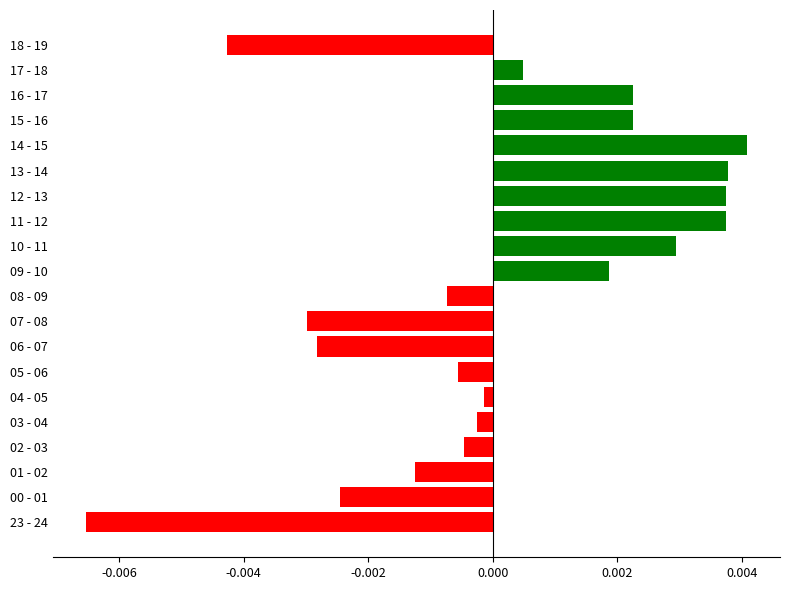

How many positive values are there?

9